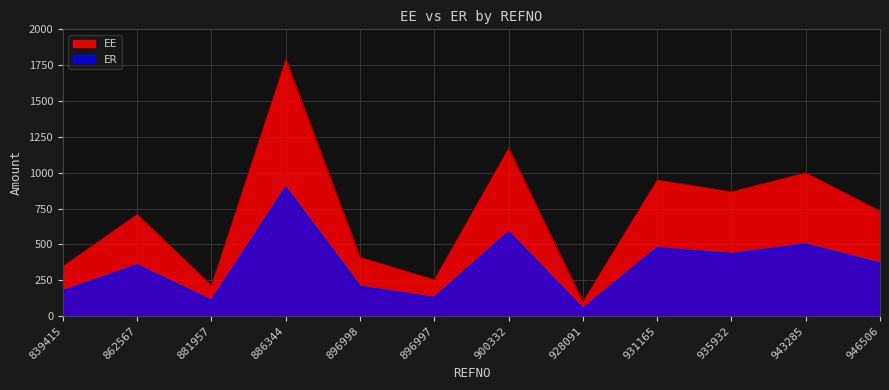

List the series in order of their peak value, lowest first.

ER, EE